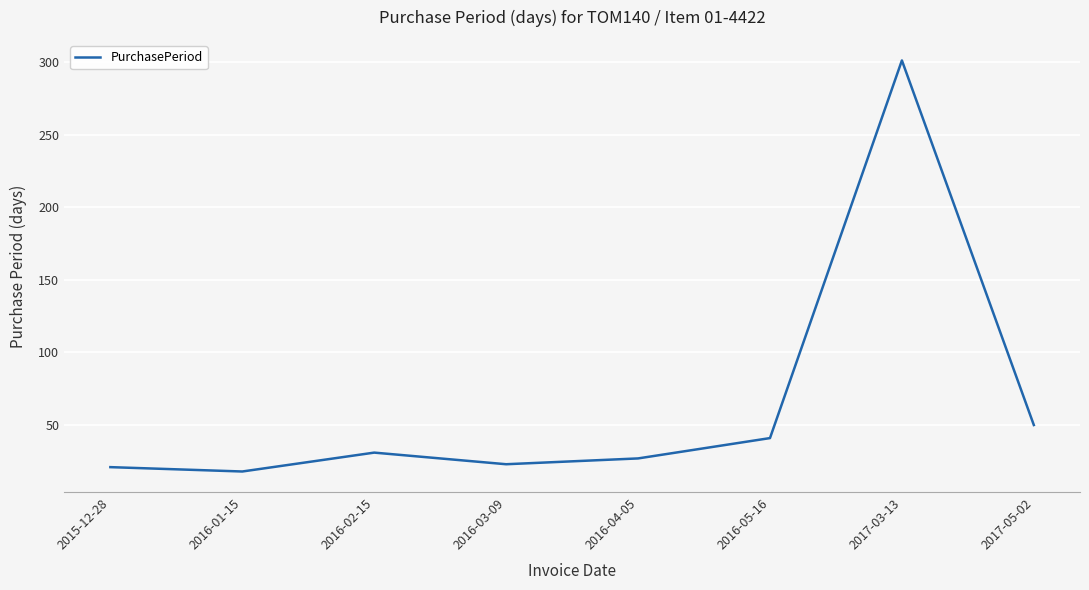

What position from the left is 2017-03-13?

7